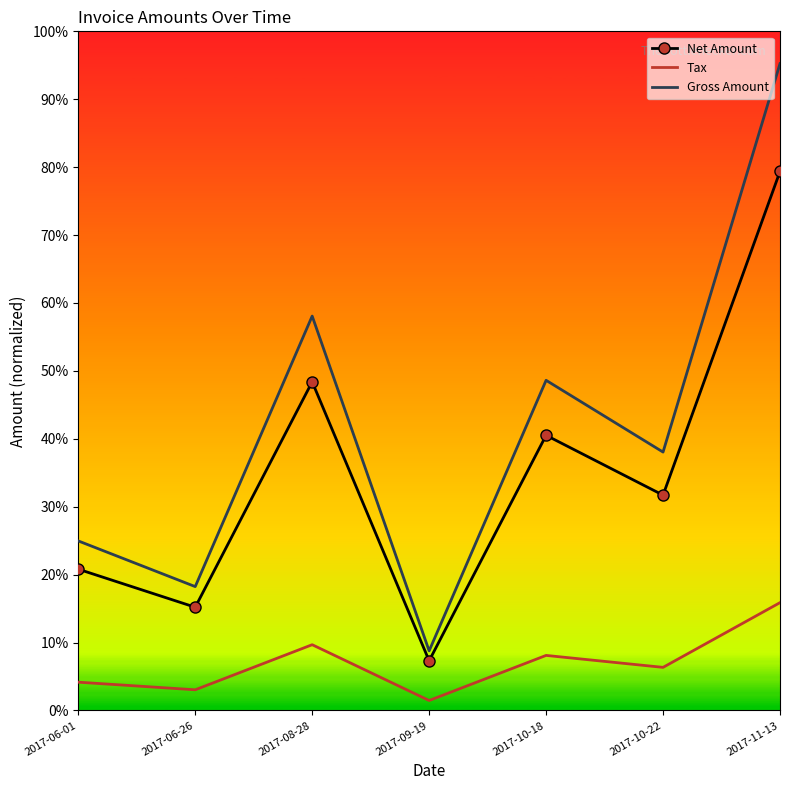

What is the total value across all series at 2017-10-18?

1.0